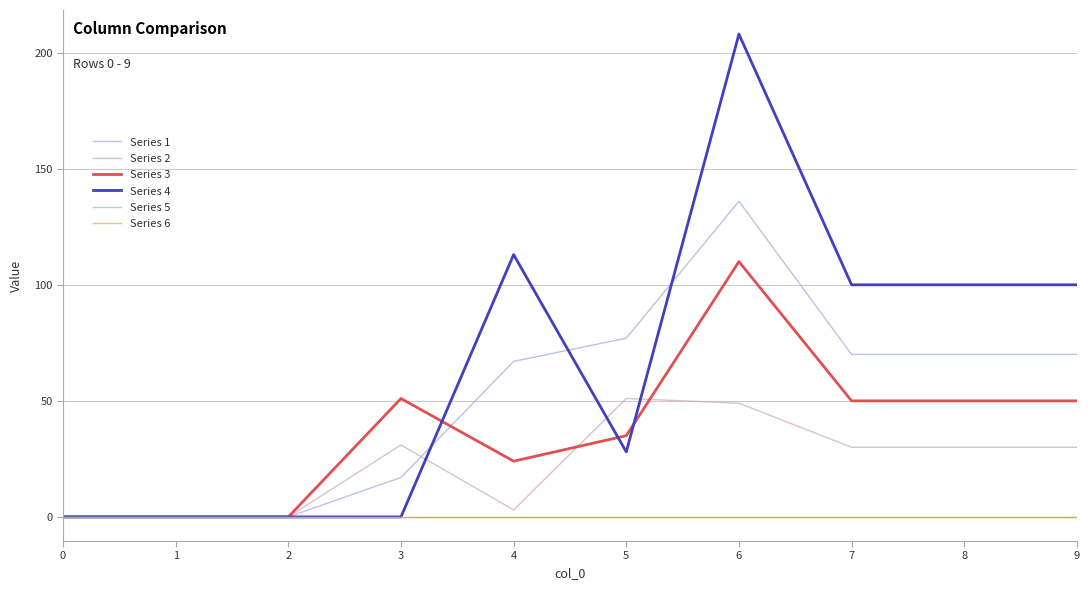

After their last crossing, which series has the higher values: Series 4 or Series 2?

Series 4